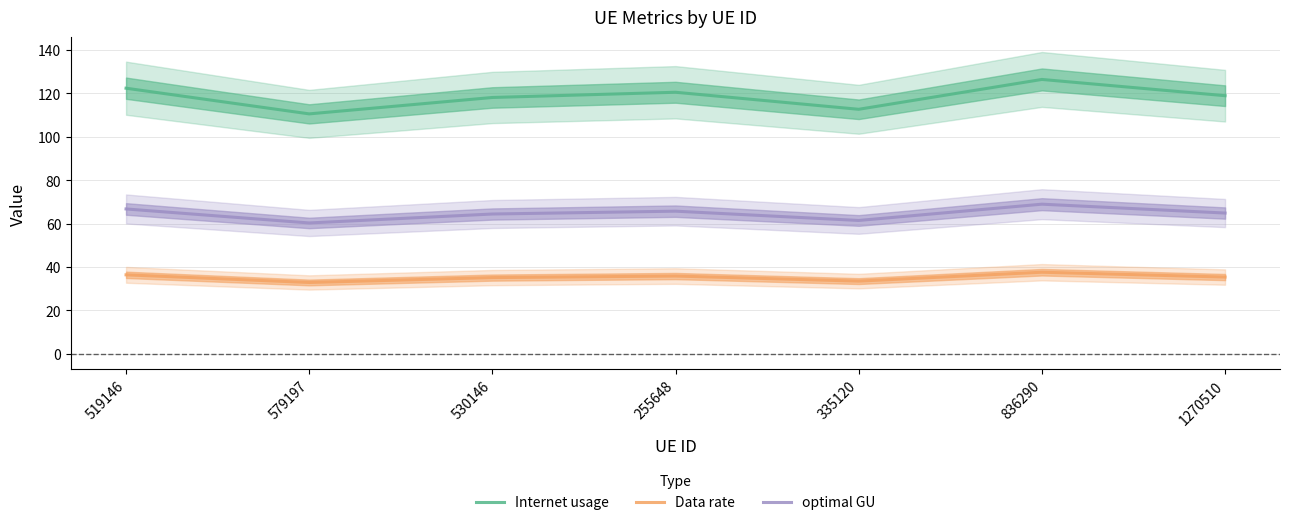

List the series in order of their peak value, highest first.

Internet usage, optimal GU, Data rate